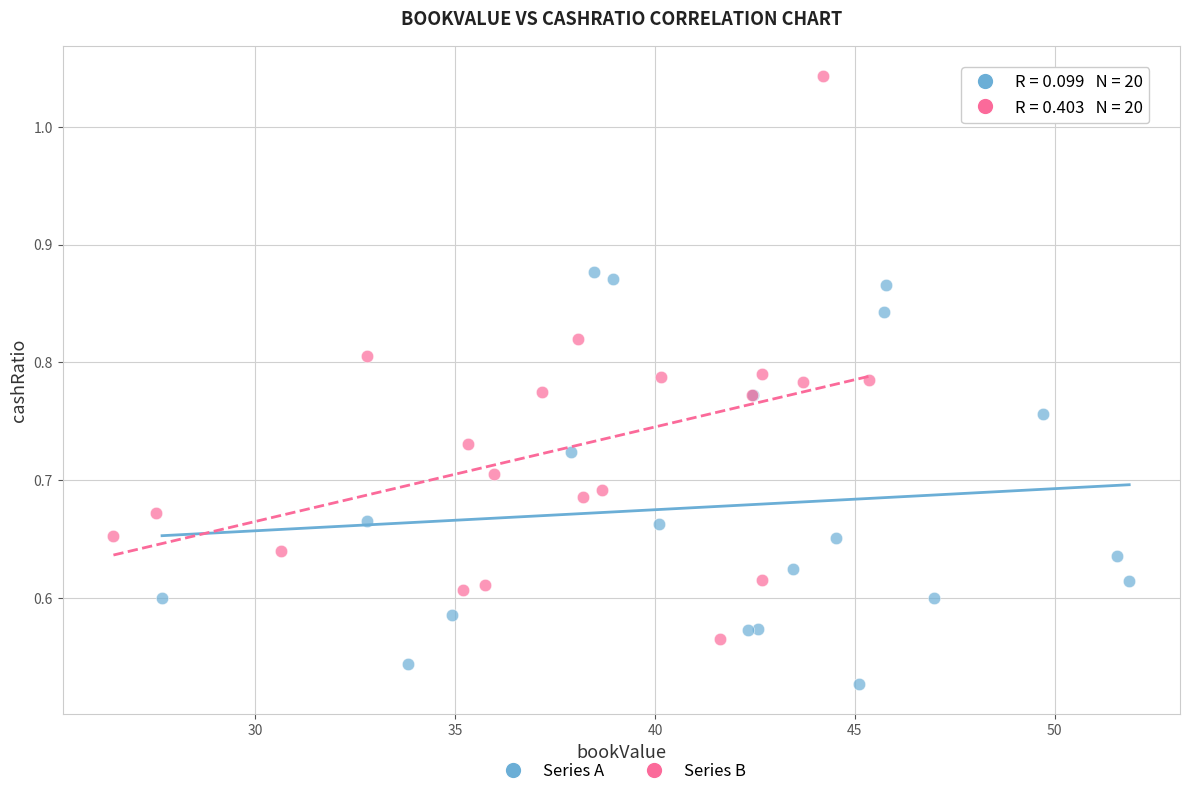

Which series reaches the minimum Y coordinate?

Series A